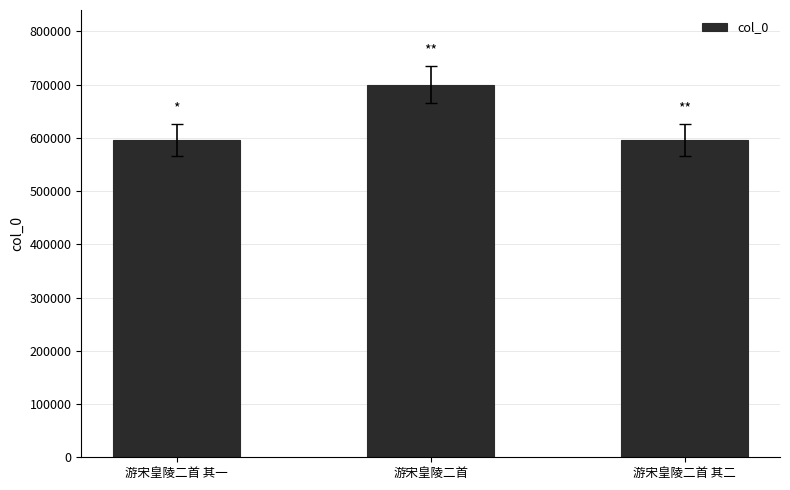

How many data points are less than 596528?

1